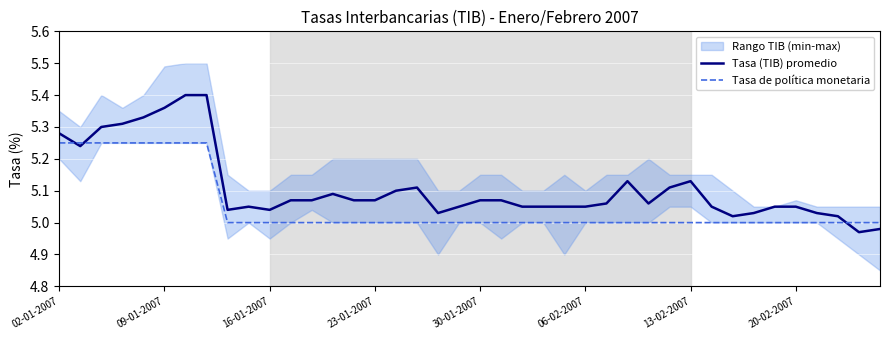

True or false: Tasa (TIB) promedio has more than 1 points higher than both neighbors.

True